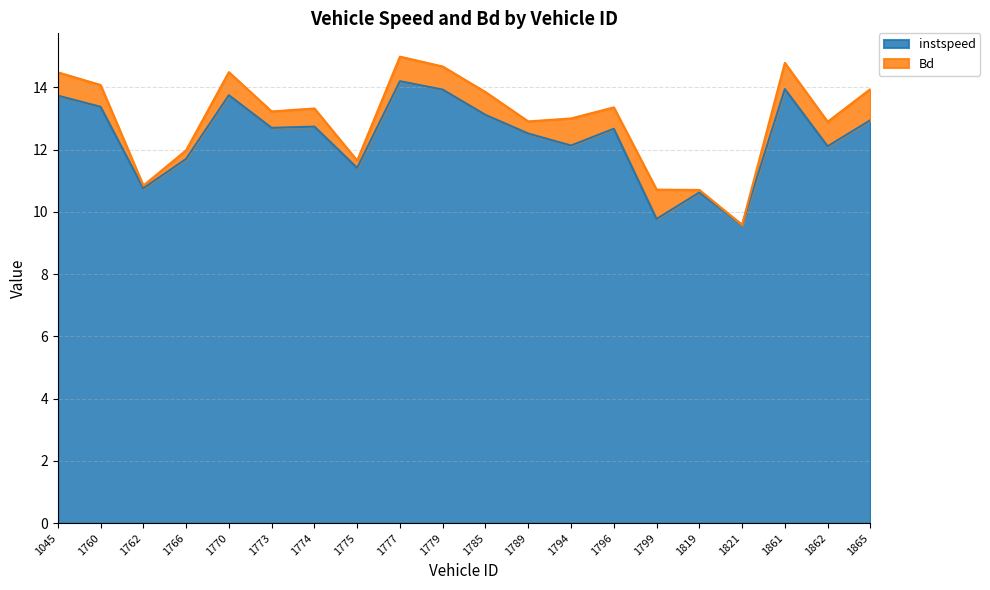

What is the smallest value displayed?

9.6